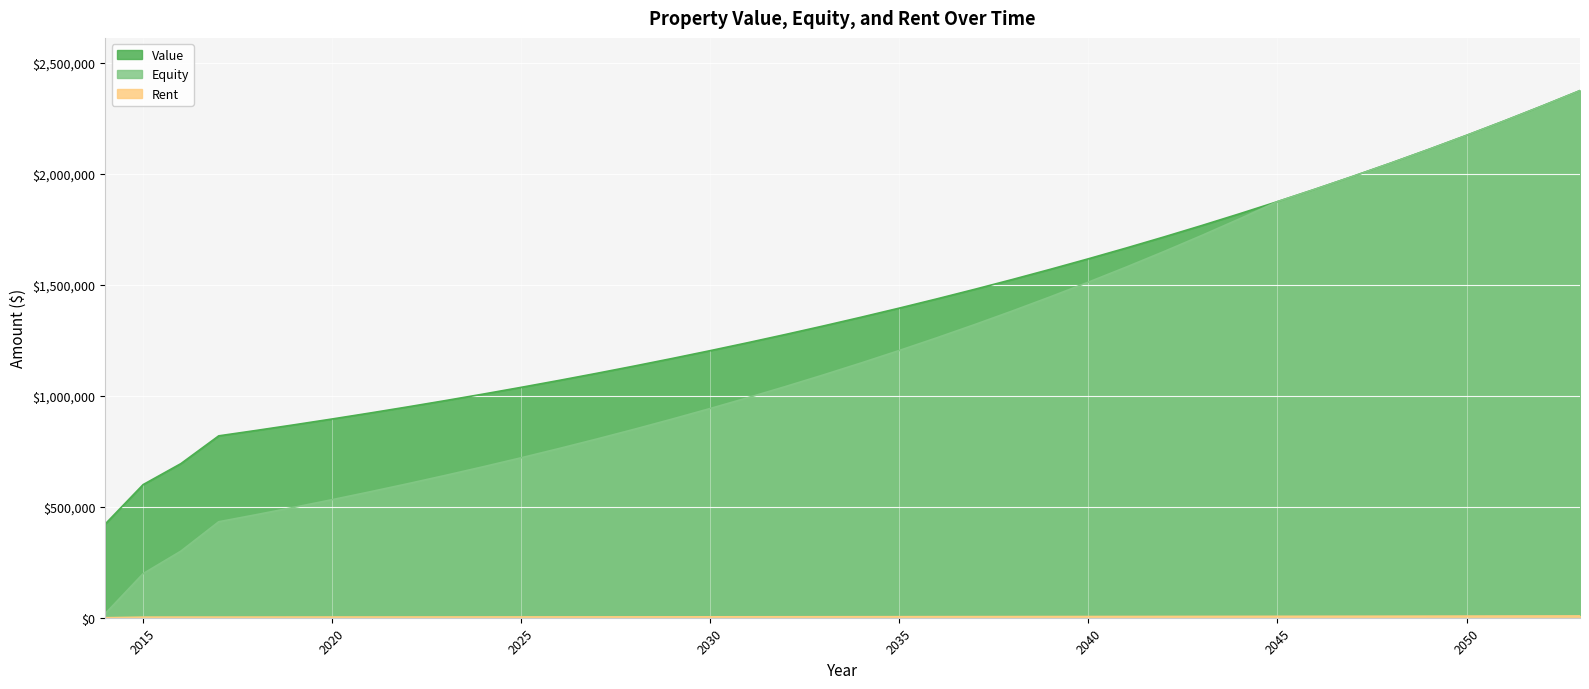

Is it true that Rent equals 11971.4 at 2047?

False